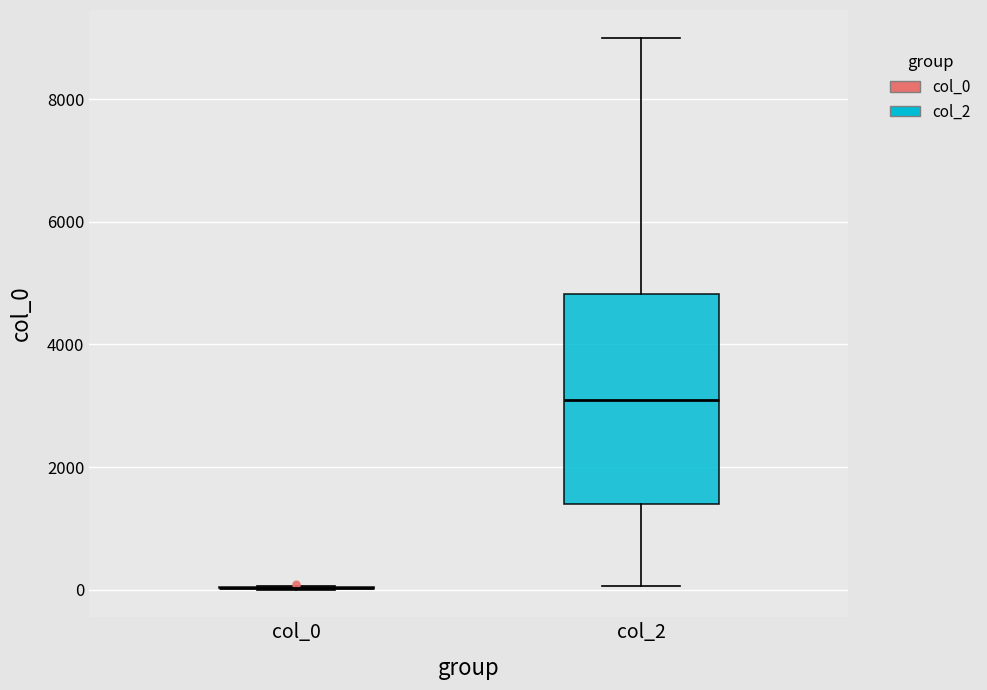

Which box is the tallest, from its lower edge to its upper edge?

col_2